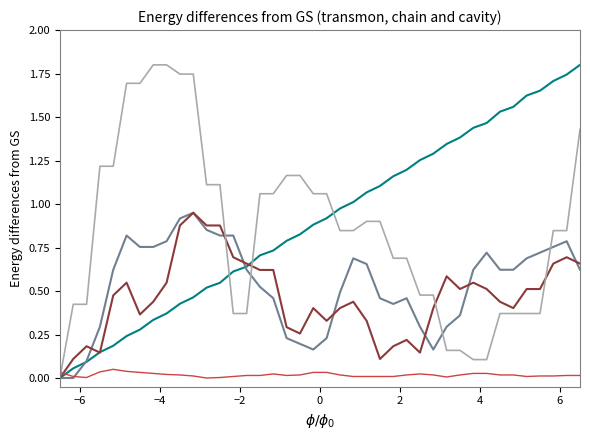

What is the maximum value shown in the chart?

1.8